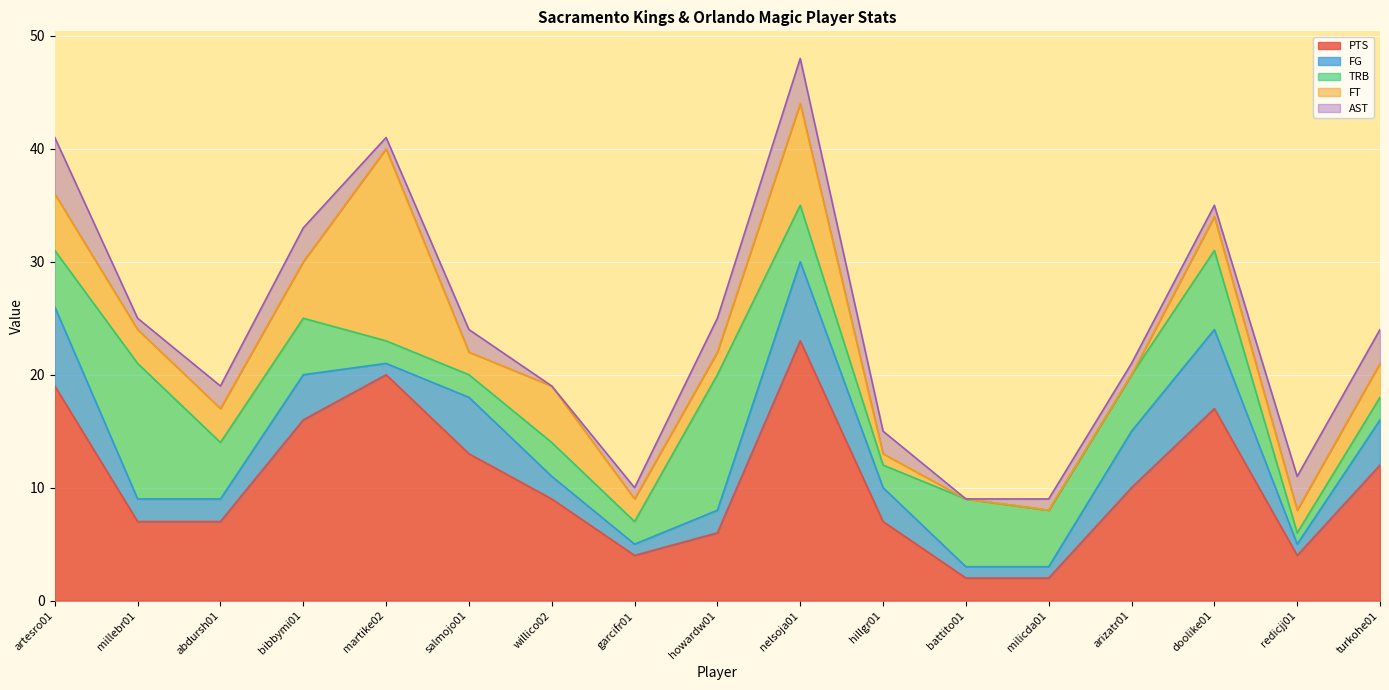

What is the spread (max minus min) of values at howardw01?

10